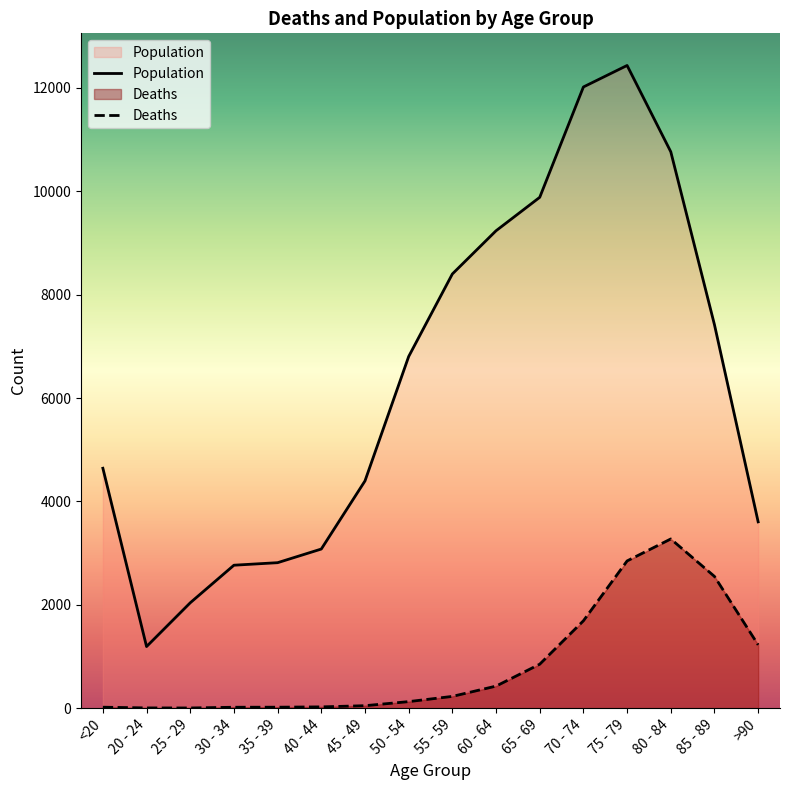

What is the minimum value shown in the chart?

3